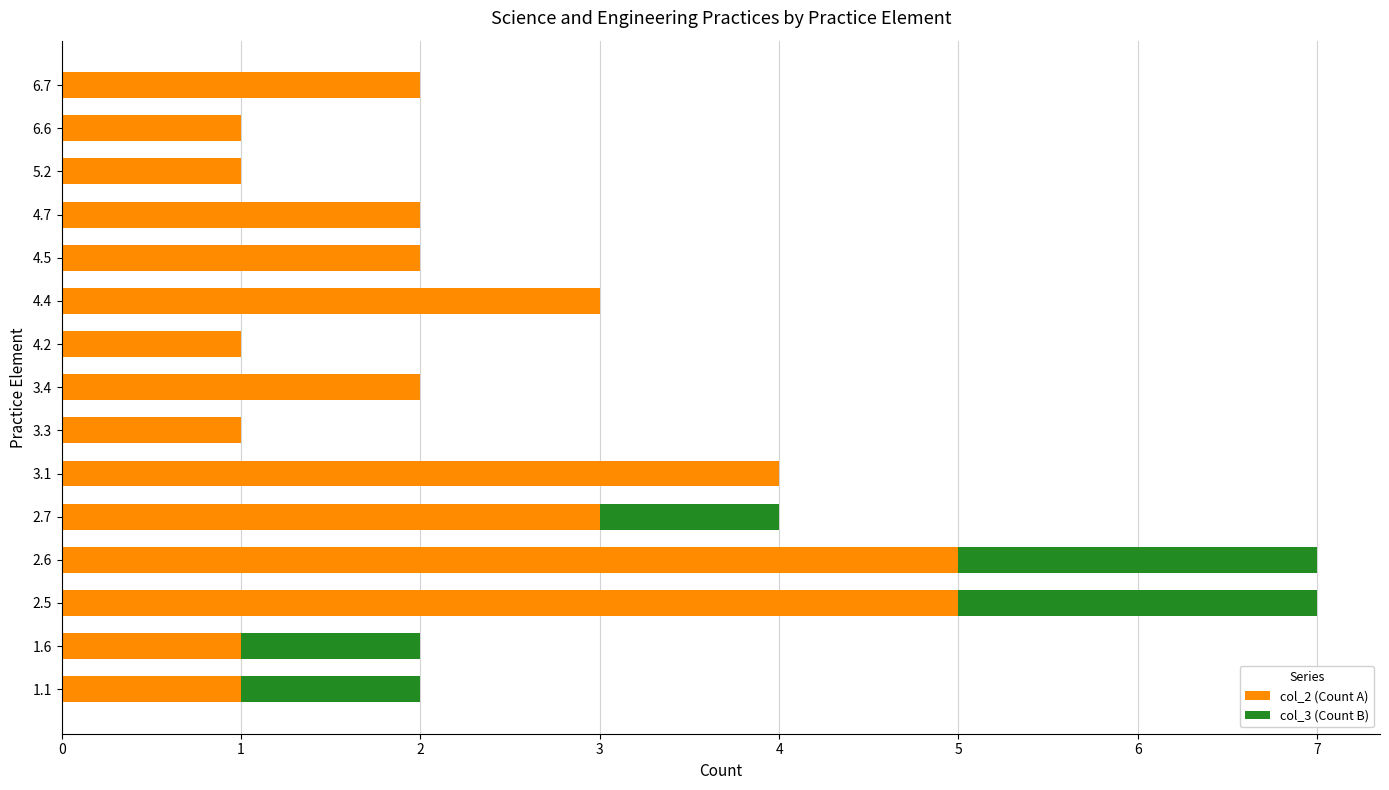

How many categories are shown in the chart?

15